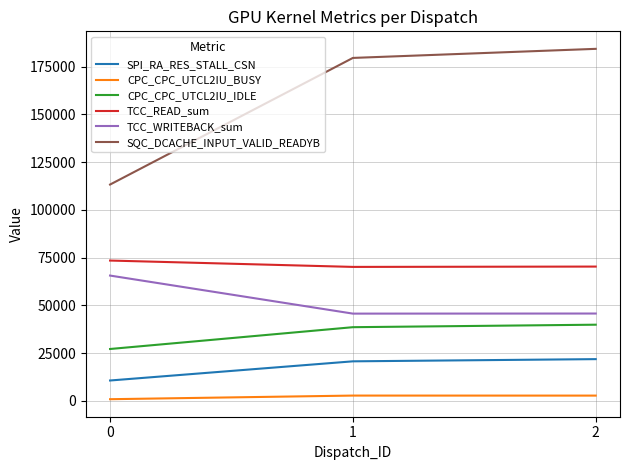

True or false: CPC_CPC_UTCL2IU_IDLE has a value of 16482 at 0.

False